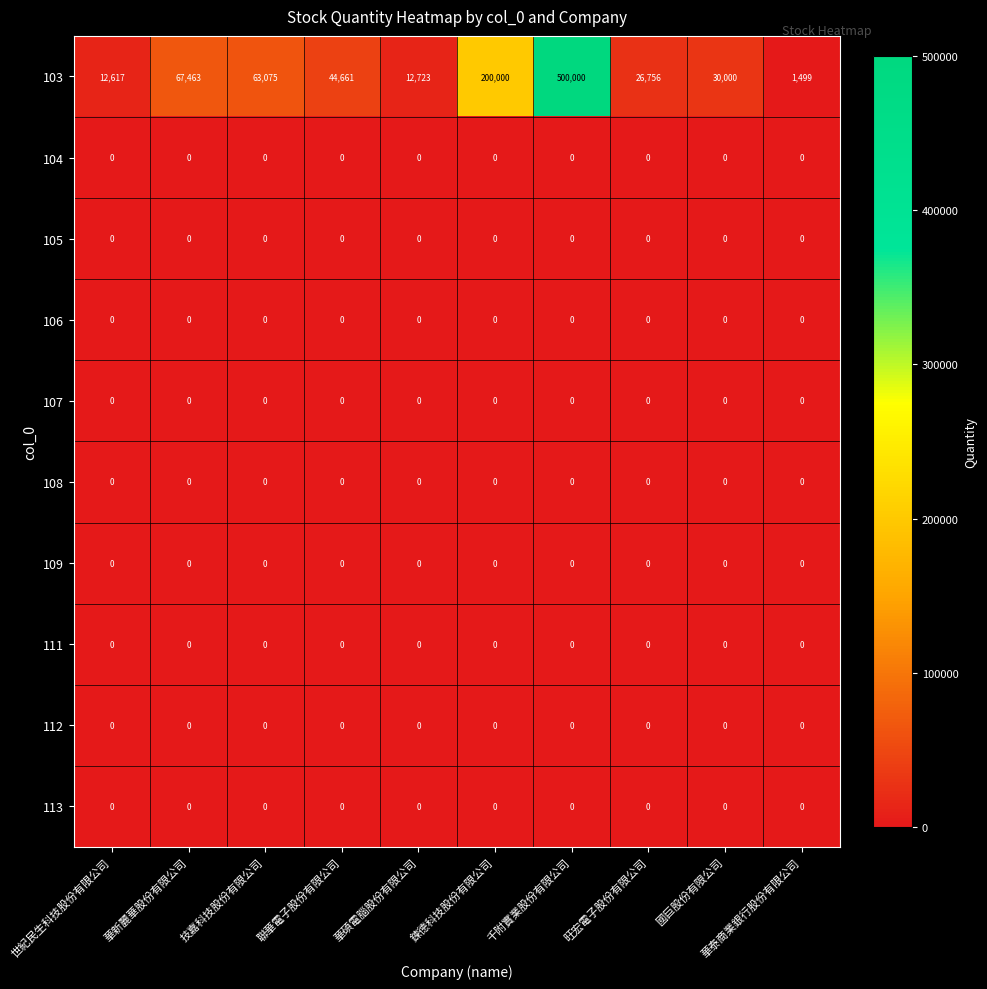

What is the difference between the highest and lowest values at 技嘉科技股份有限公司?

63075